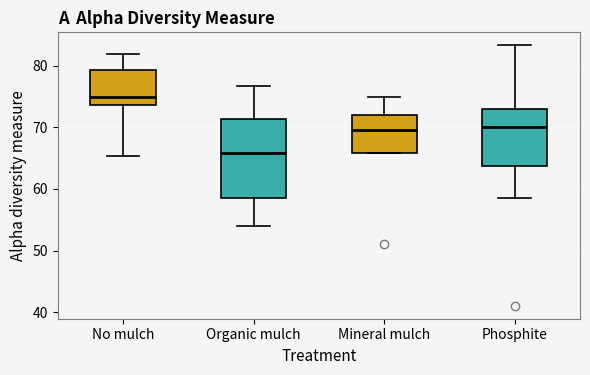

Which box is the tallest, from its lower edge to its upper edge?

Organic mulch